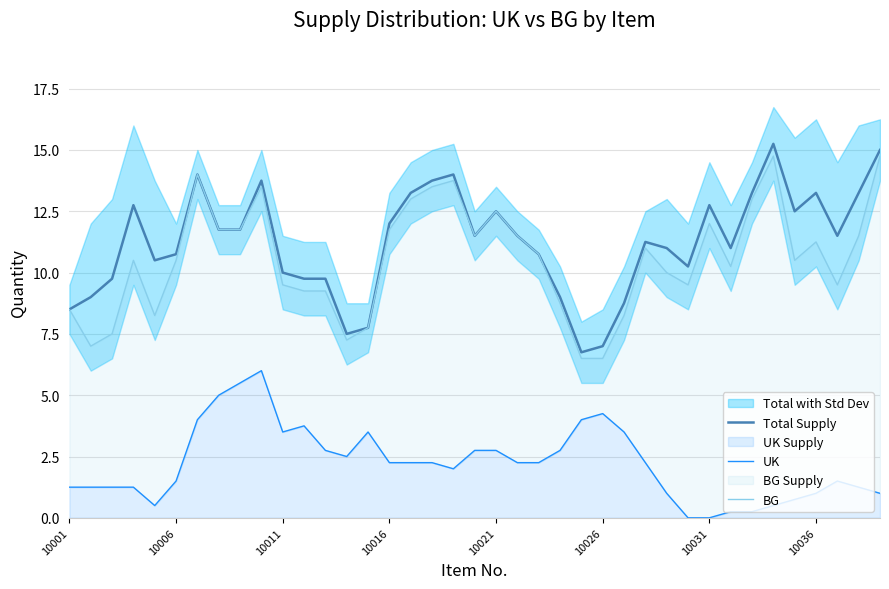

What is the greatest value displayed?

15.2